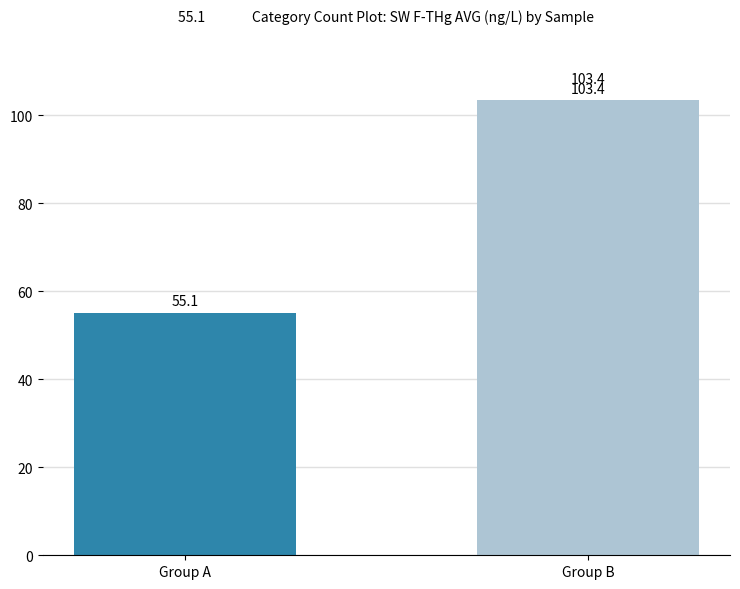

What is the sum of all values?

158.5